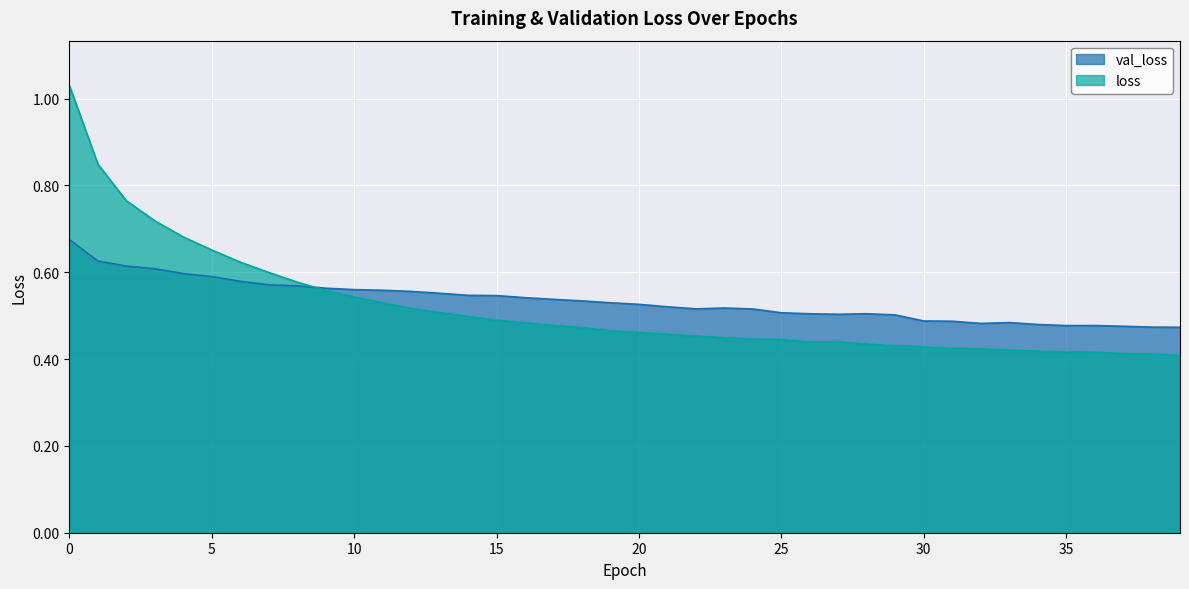

After their last crossing, which series has the higher values: val_loss or loss?

val_loss